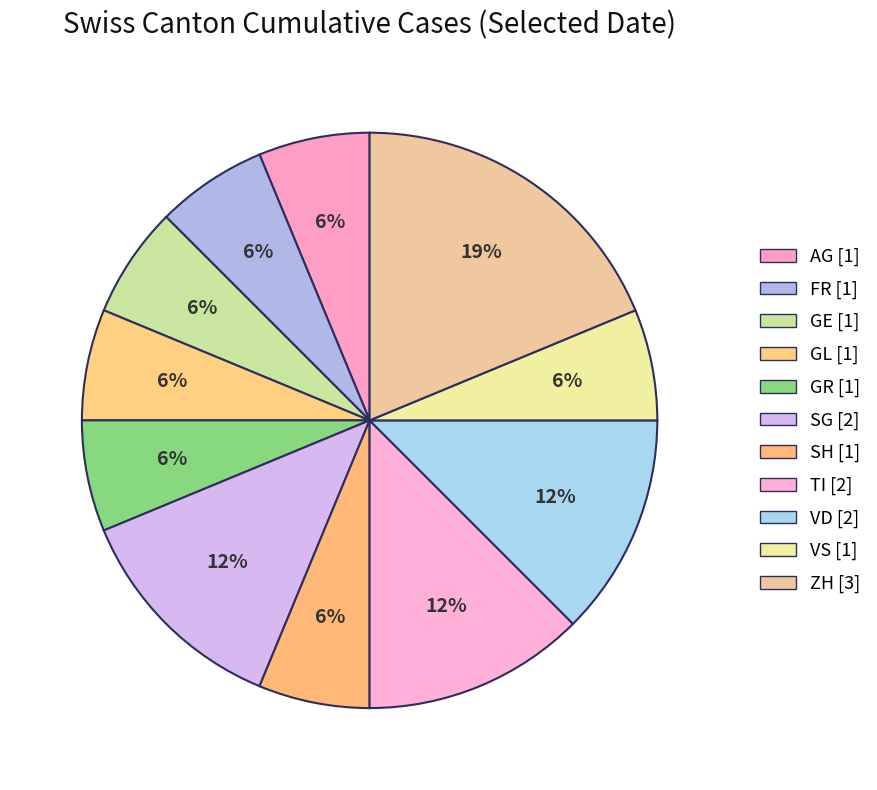

How many slices are in this pie chart?

11